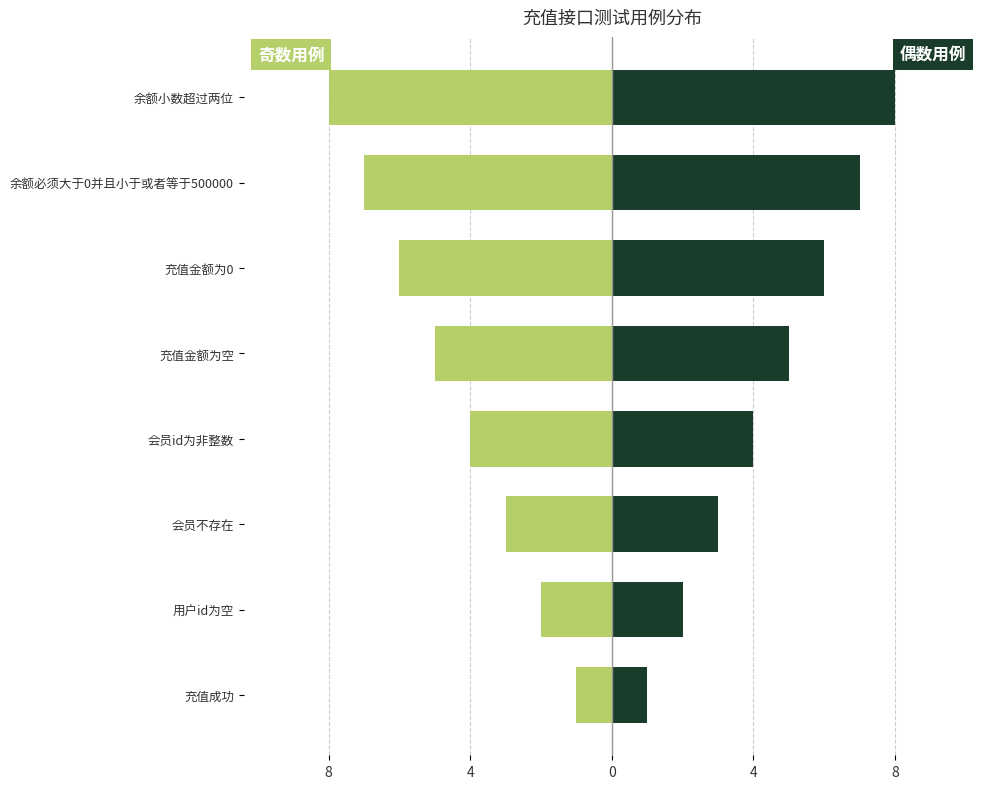

What are all the series names shown in the legend?

奇数用例, 偶数用例